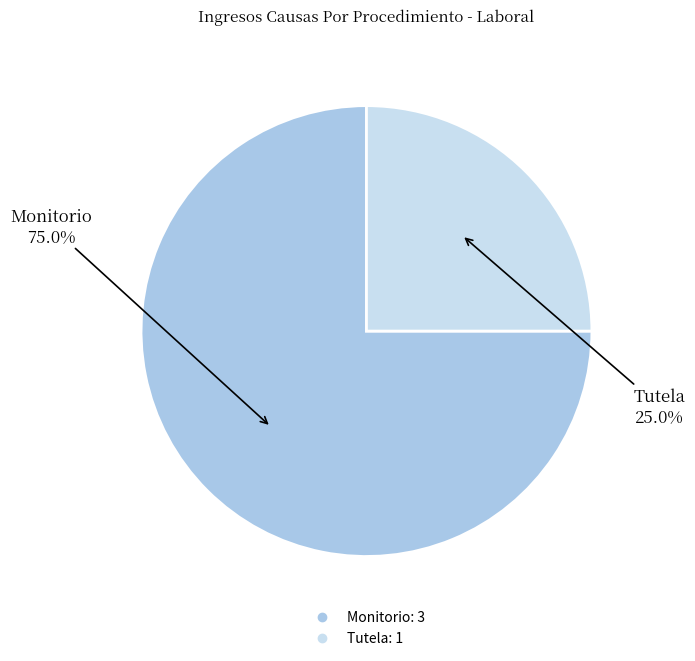

To the nearest percent, what percentage of the pie is Tutela?

25%